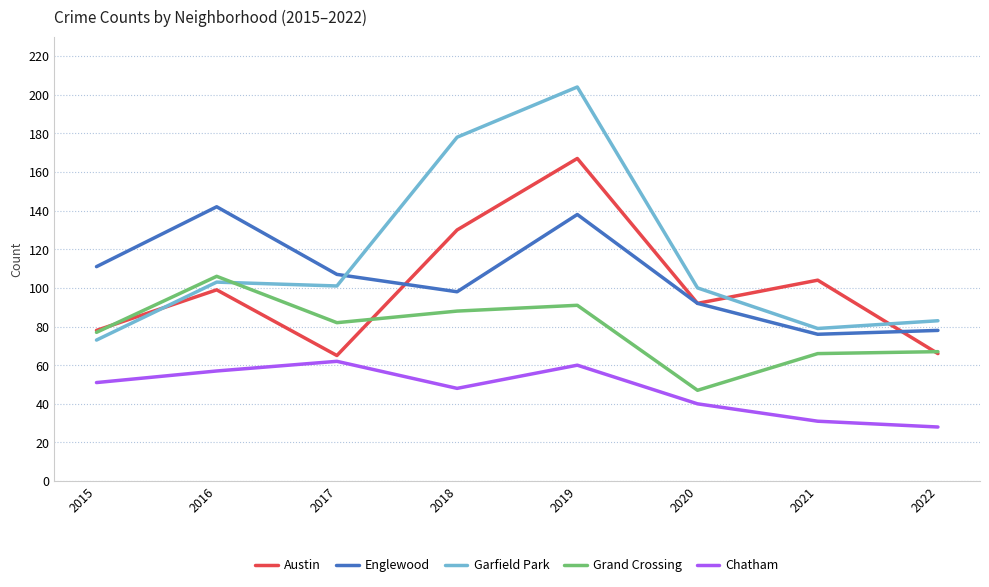

At how many categories does at least one series exceed 191?

1